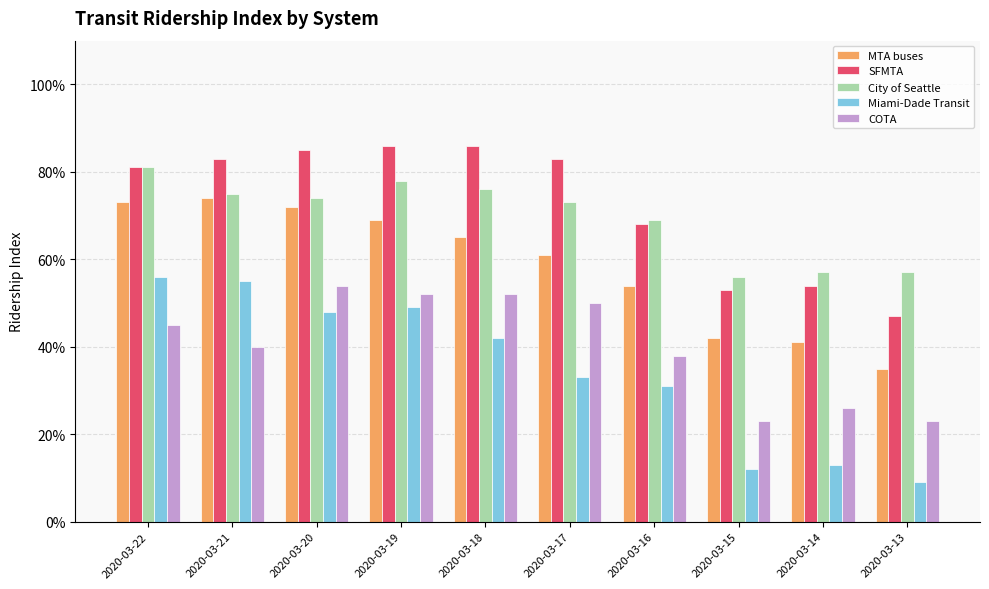

What is the sum of all COTA values?

4.0